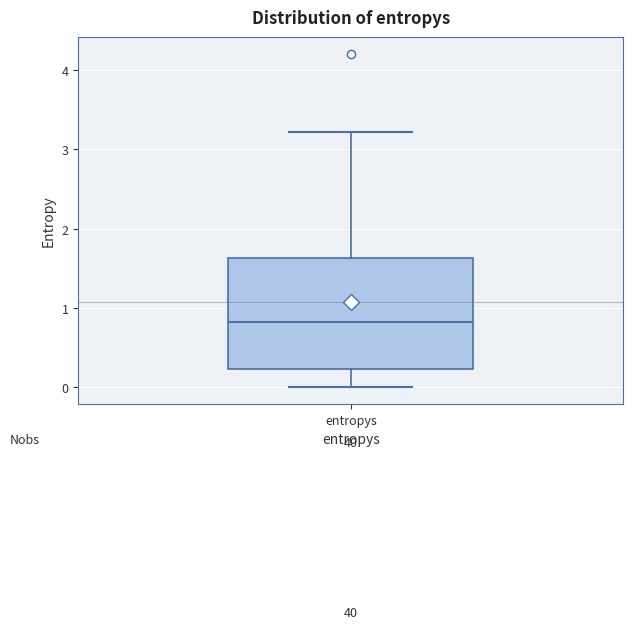

Where does the median line of the box for entropys sit on the y-axis? The values are not printed on the chart, so give them approximately, as read against the axis.

0.8